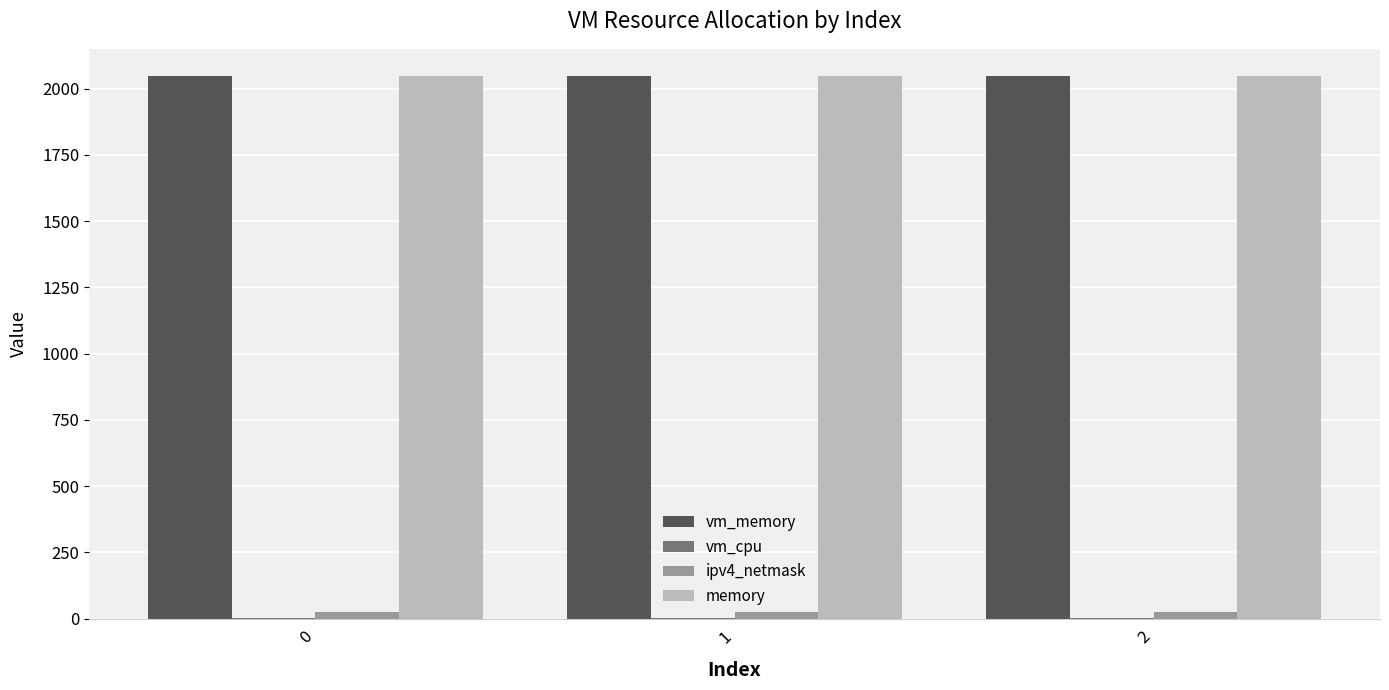

Count the number of categories in the chart.

3